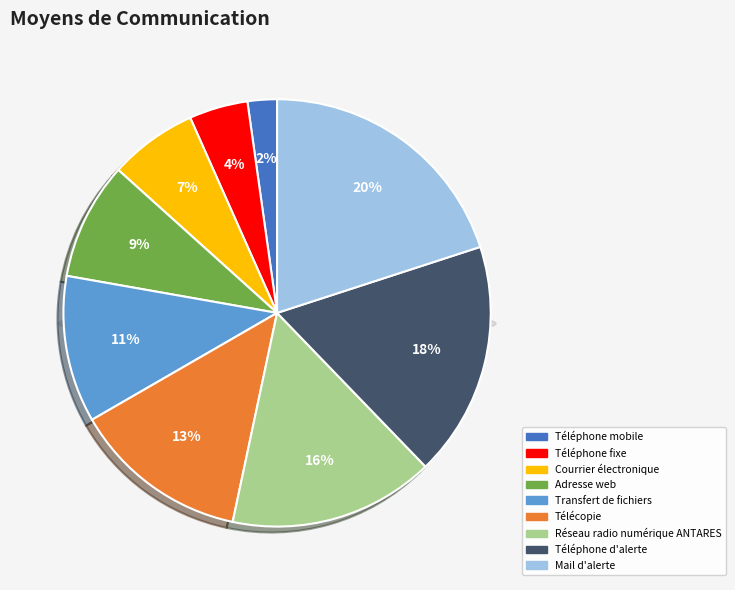

Does any single category account for the majority?

No